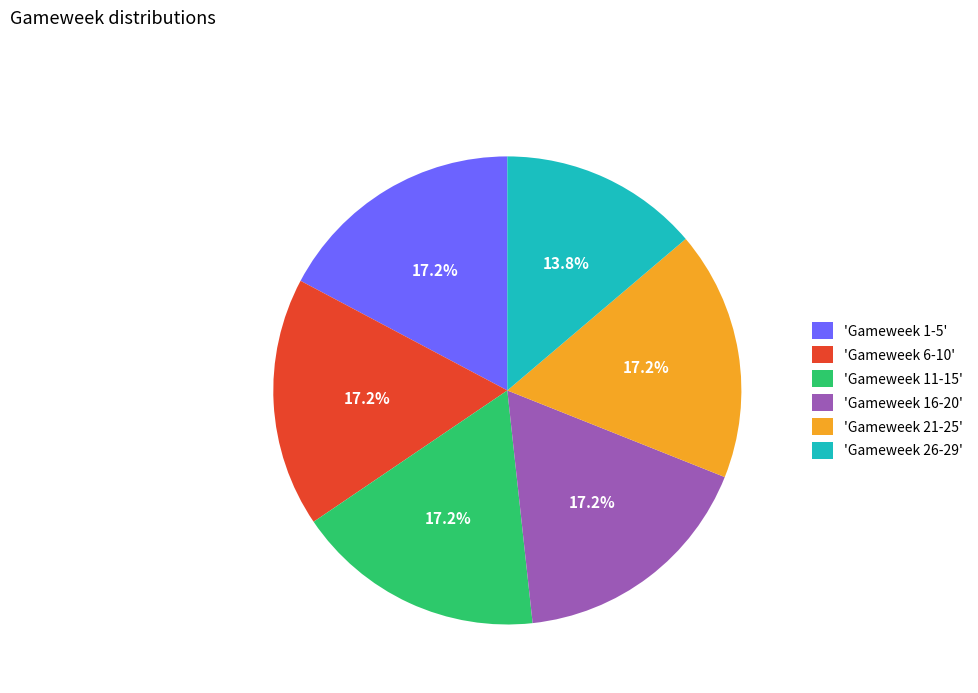

How many segments does this pie chart have?

6